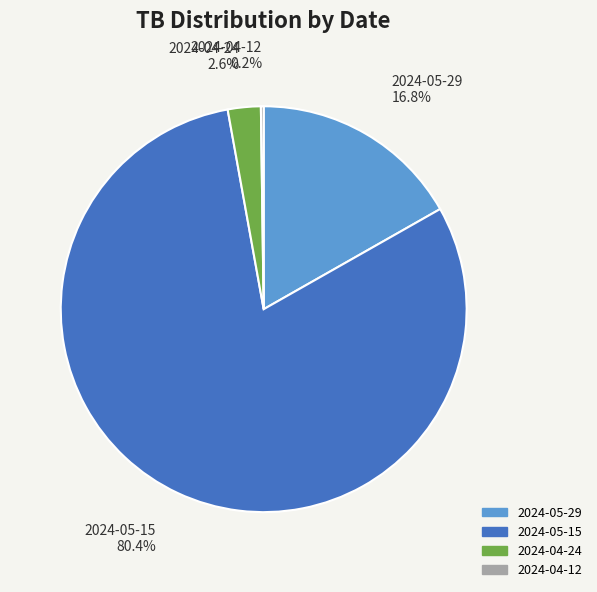

Is the sum of 2024-04-24 and 2024-05-15 greater than half?

Yes